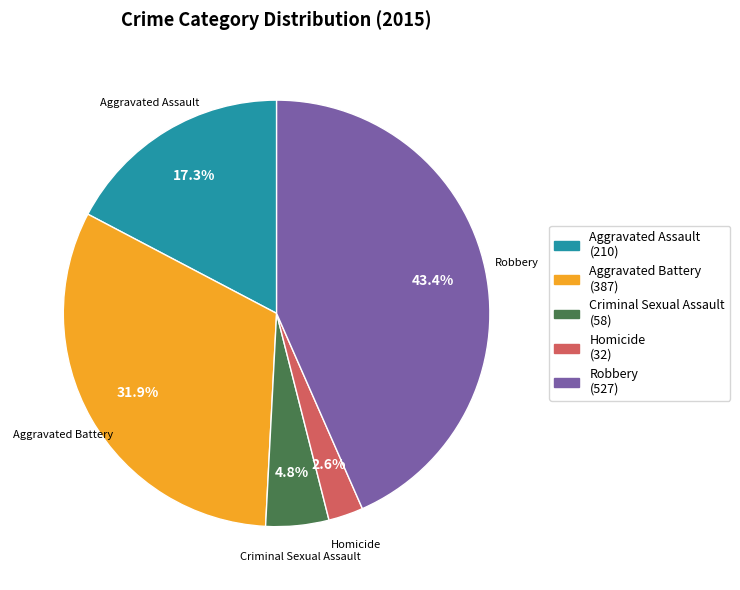

True or false: Homicide accounts for 3% of the total.

True